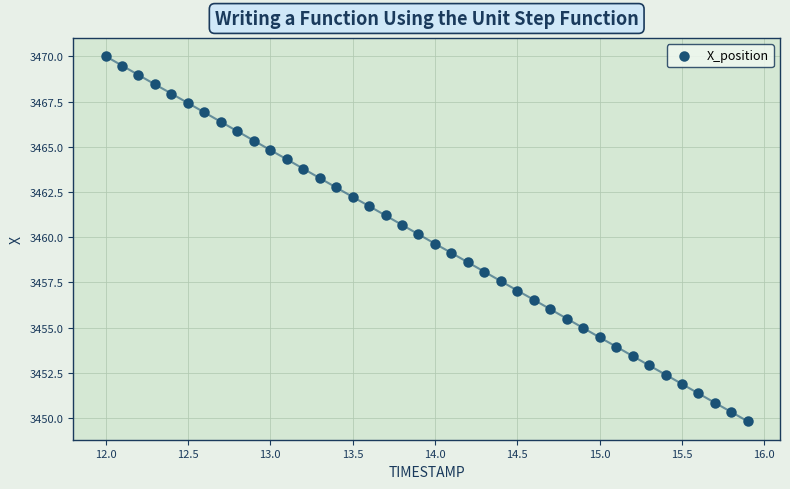

What is the range of Y values (max minus min)?

20.2